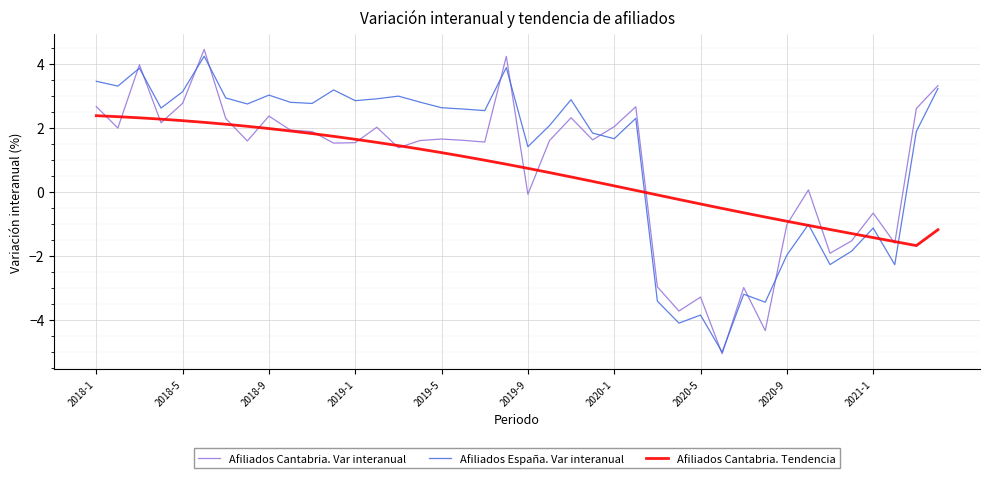

Which series has the widest spread of values?

Afiliados Cantabria. Var interanual